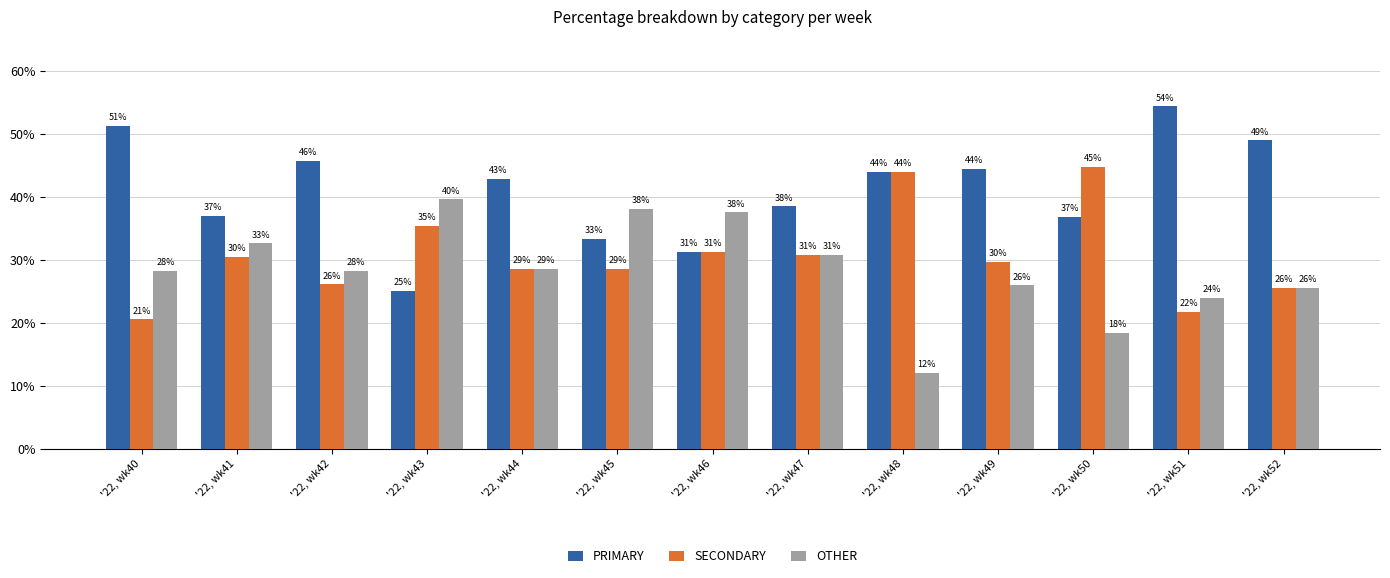

At '22, wk50, list the series in order from smallest to largest.

OTHER, PRIMARY, SECONDARY